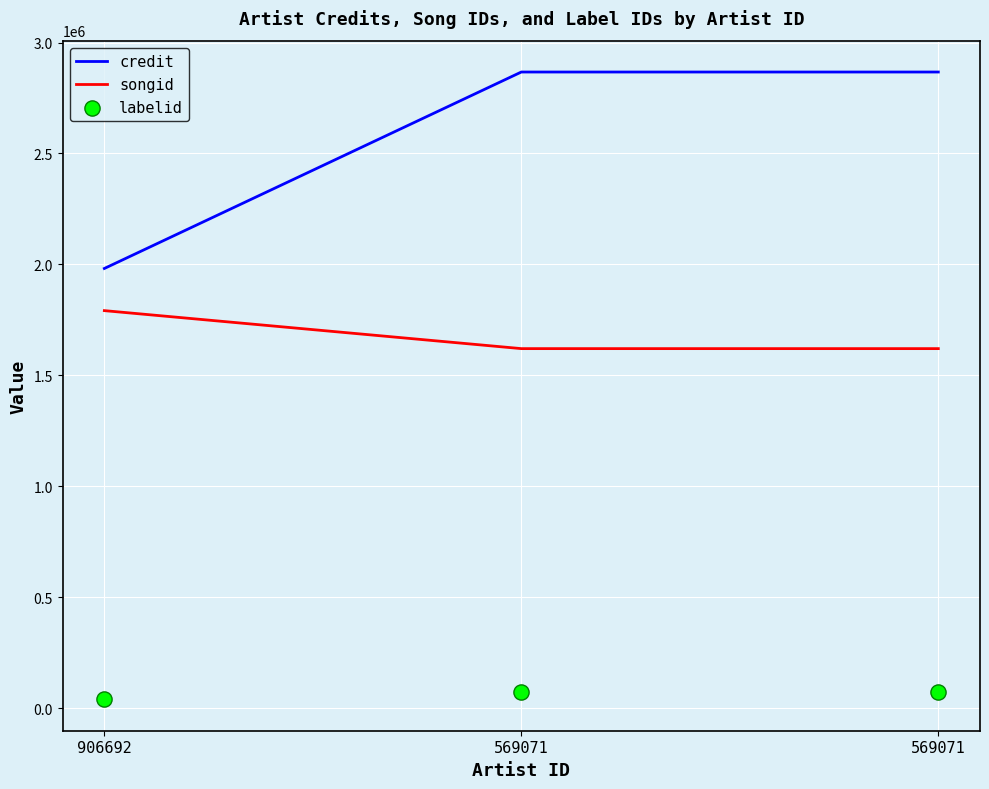

What is the total value across all series at 569071?

4560517